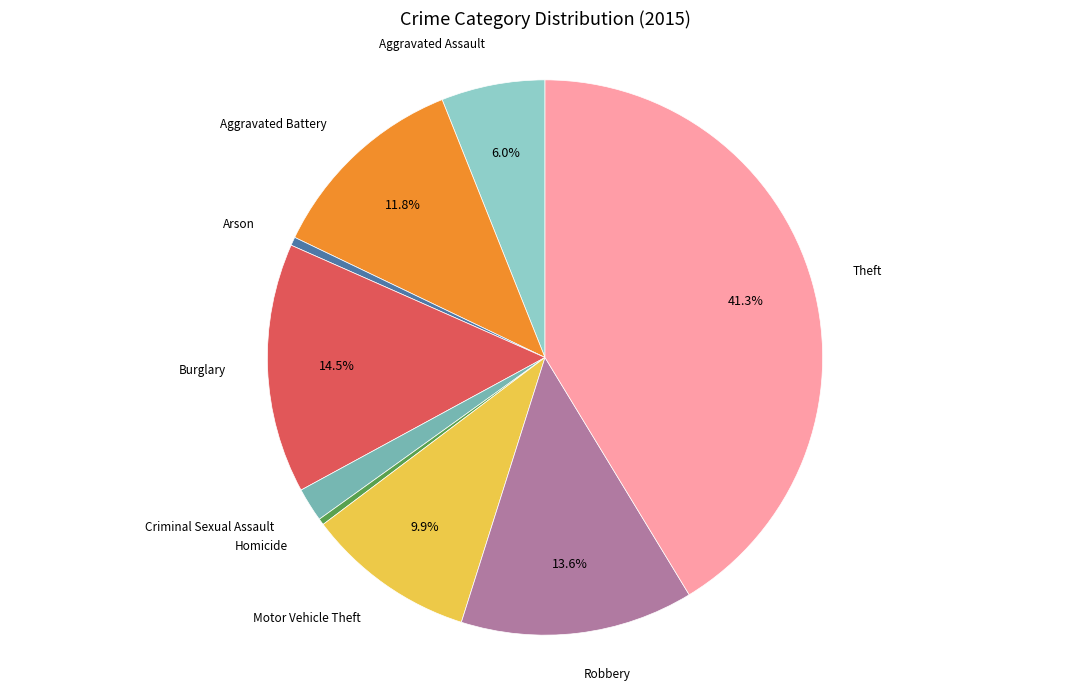

To the nearest percent, what is the combined percentage of Criminal Sexual Assault and Aggravated Assault?

8%